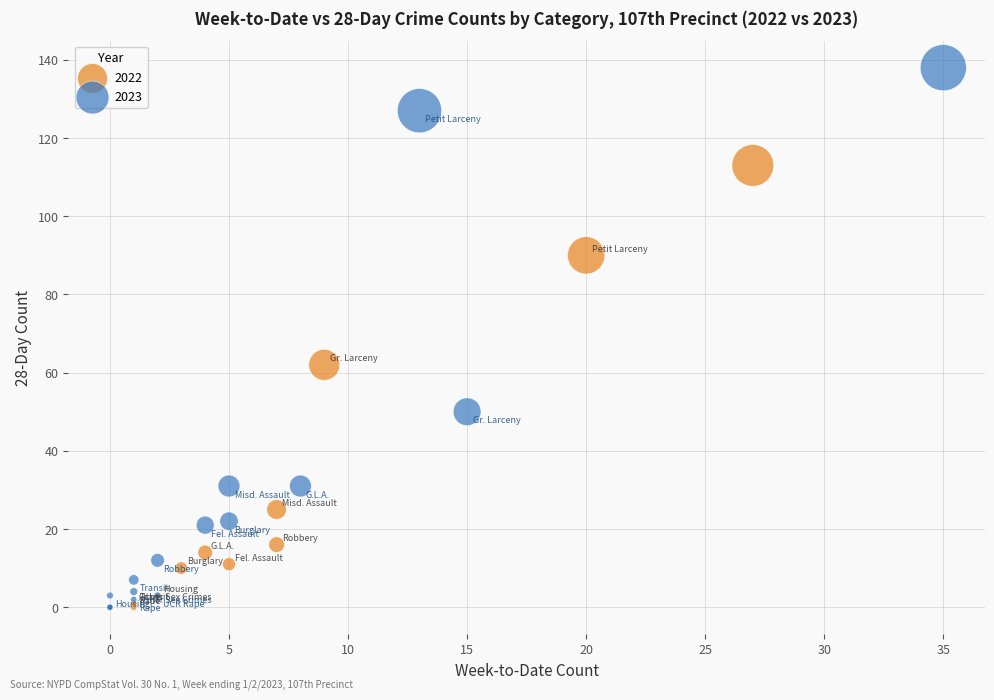

Which series contains the highest Y value?

2023